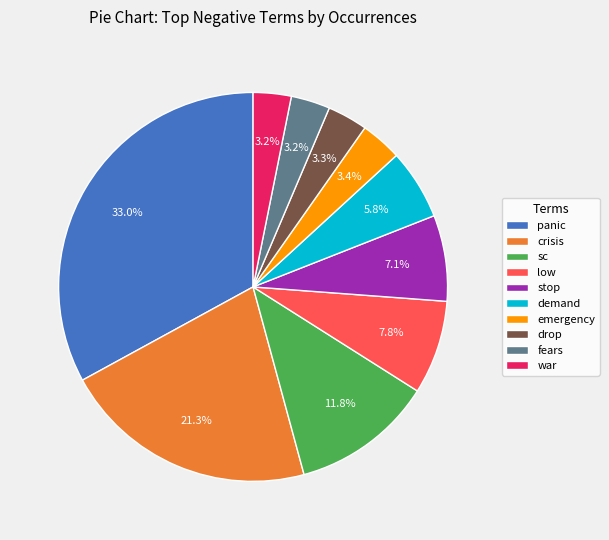

How many slices are in this pie chart?

10